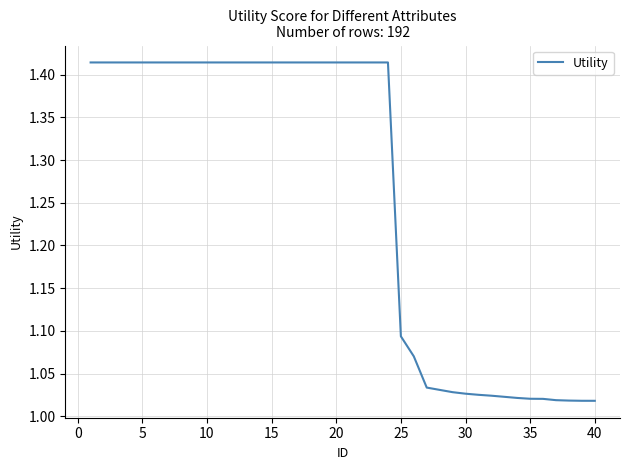

What is the difference between the maximum and minimum values?

0.4